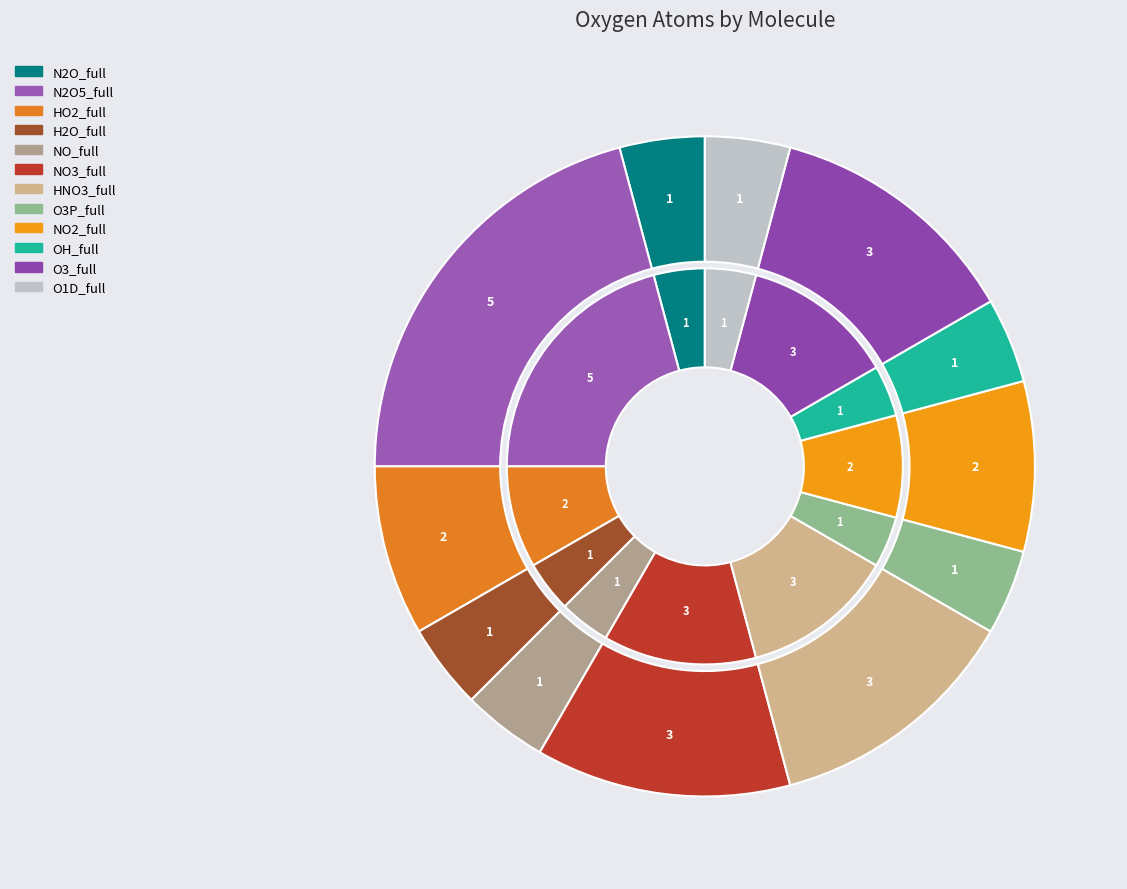

Combined, what portion of the pie is H2O_full and NO_full?

8.3%